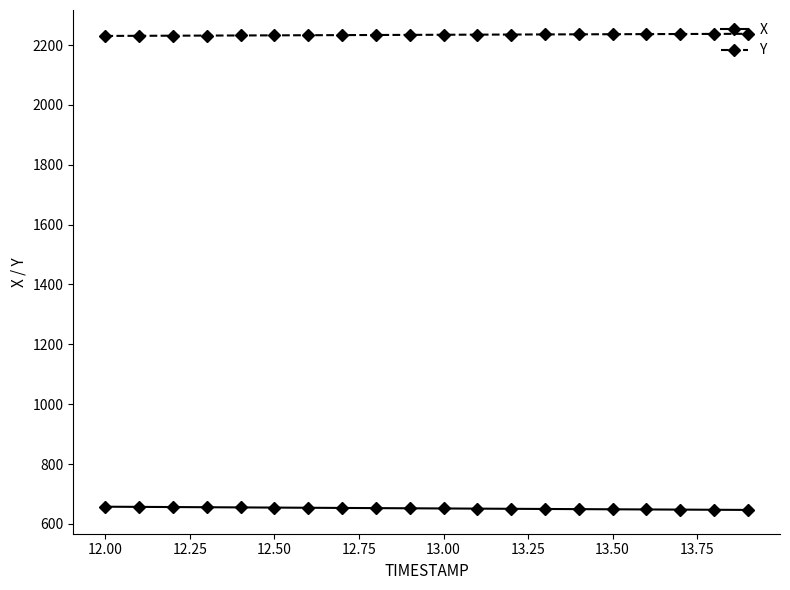

At how many categories does at least one series exceed 1950?

20